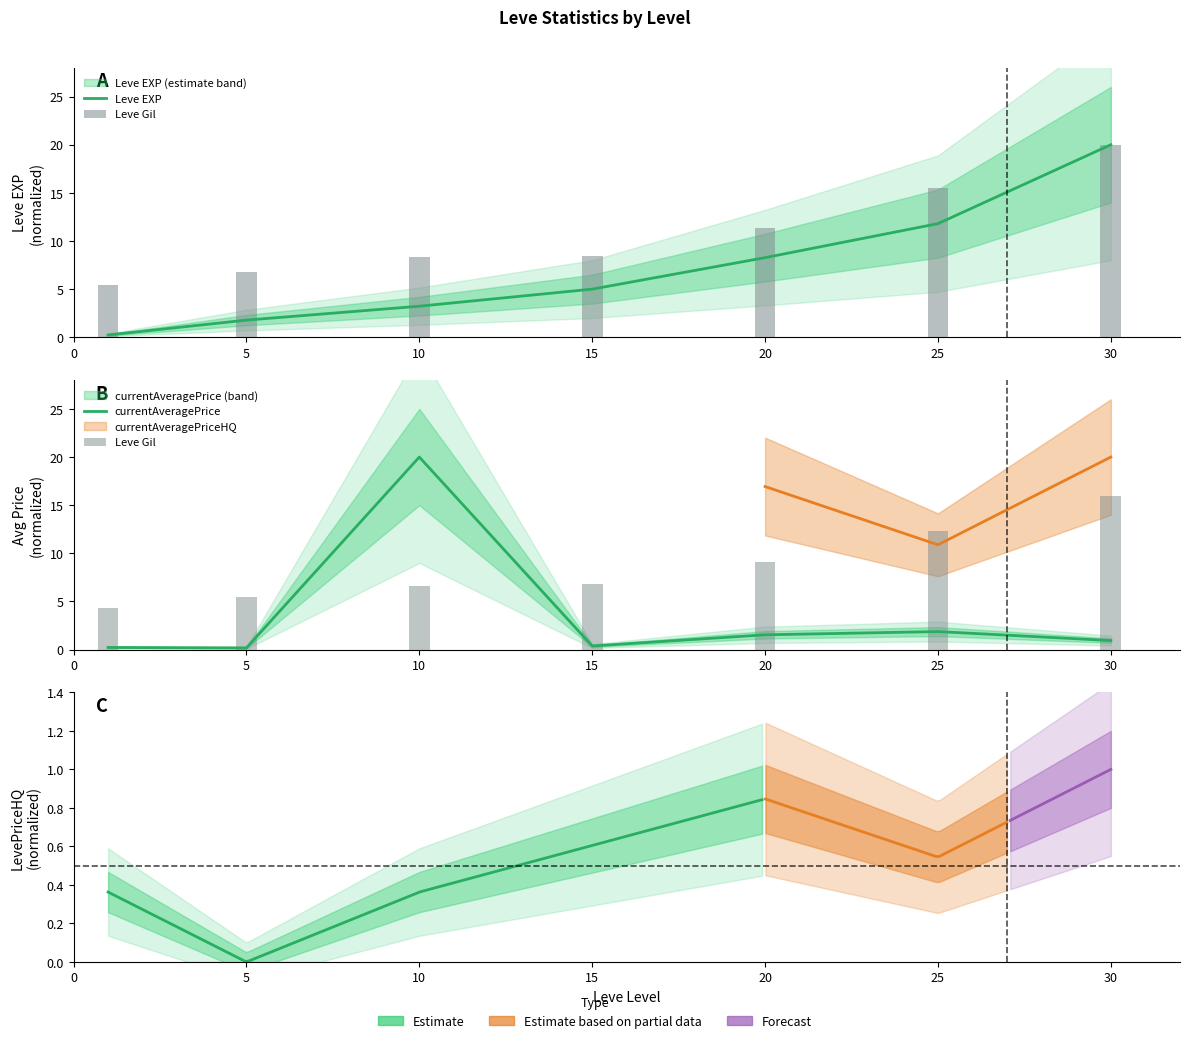

Rank the series at 1 from highest to lowest value.

Leve Gil, Leve EXP, currentAveragePrice